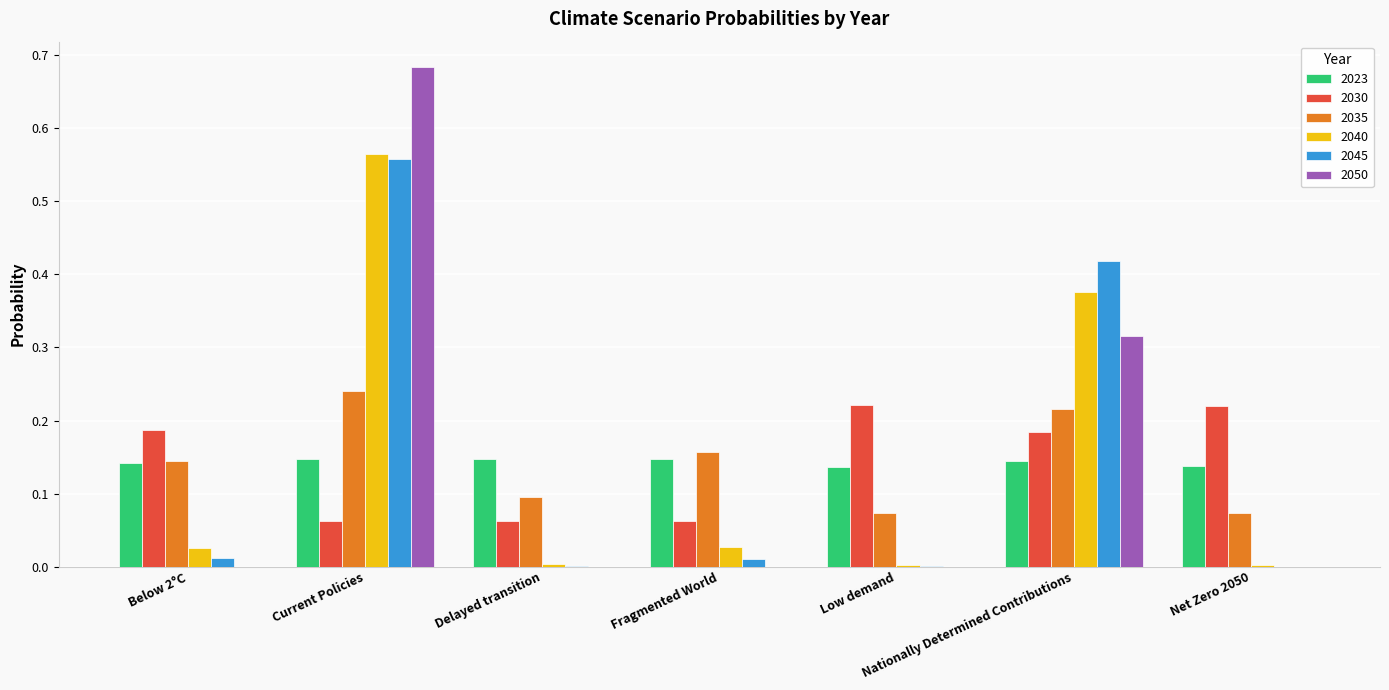

Is it true that 2040 equals 0.0 at Net Zero 2050?

True